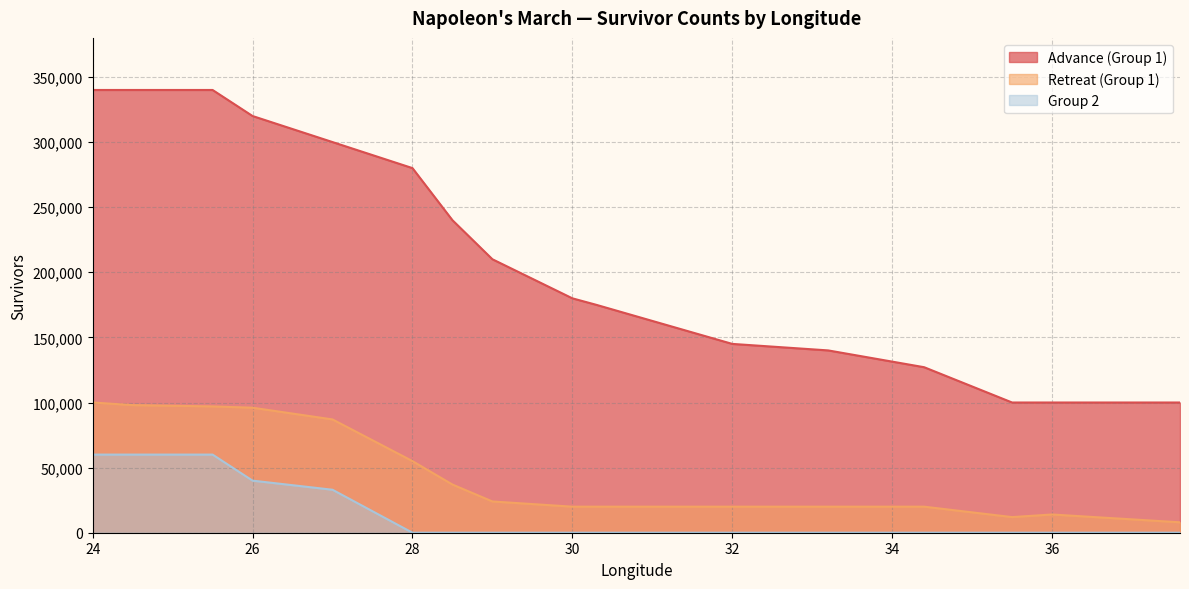

Reading right to left, extract all data points from this chart.

Advance (Group 1): 100000	100000	100000	127100	140000	145000	175000	180000	210000	240000	280000	300000	320000	340000	340000	340000
Retreat (Group 1): 8000	14000	12000	20000	20000	20000	20000	20000	24000	37000	55000	87000	96000	97000	98000	100000
Group 2: 0	0	0	0	0	0	0	0	0	0	0	33000	40000	60000	60000	60000